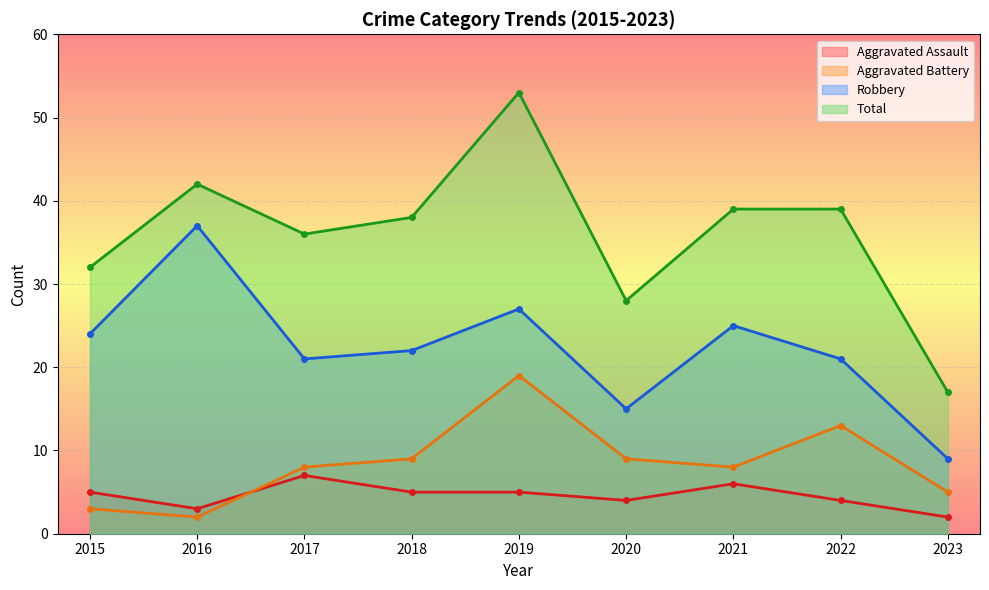

Reading right to left, what are all the values shown in this chart?

Aggravated Assault: 2	4	6	4	5	5	7	3	5
Aggravated Battery: 5	13	8	9	19	9	8	2	3
Robbery: 9	21	25	15	27	22	21	37	24
Total: 17	39	39	28	53	38	36	42	32